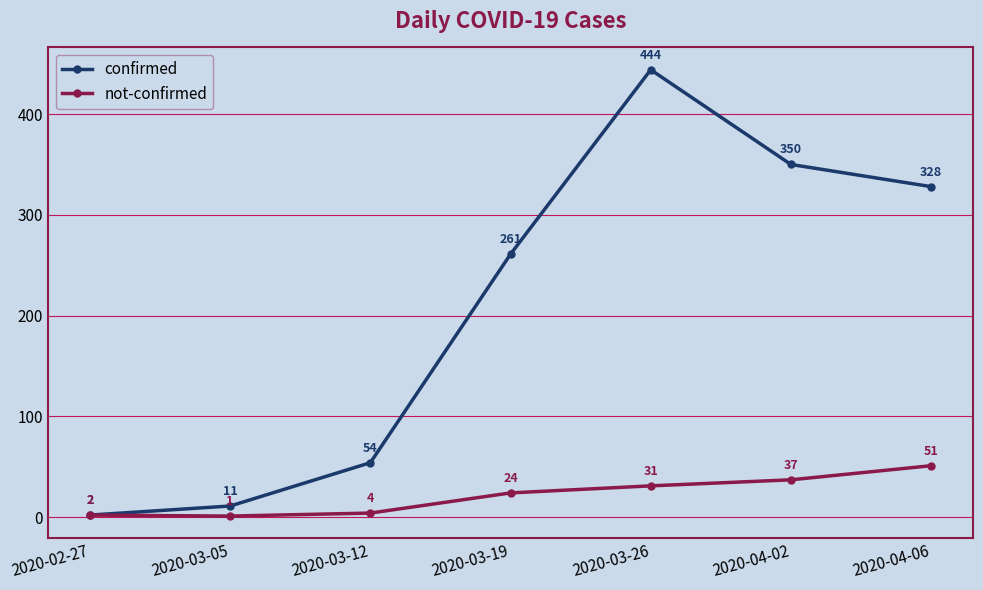

What is the average value of the not-confirmed series?

21